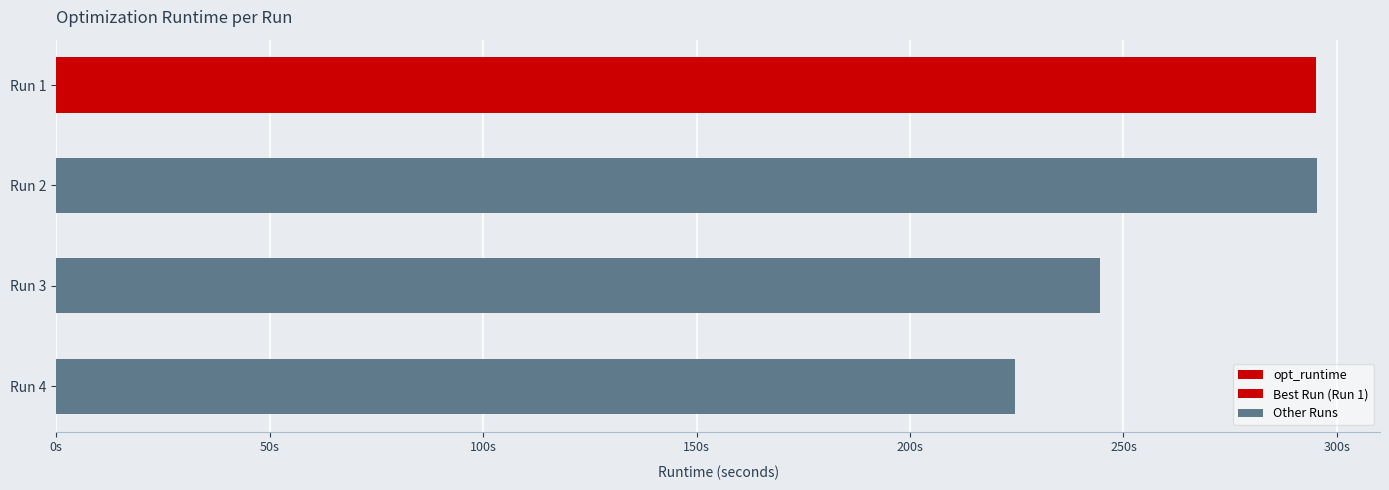

Rank the categories by value from lowest to highest.

Run 4, Run 3, Run 1, Run 2